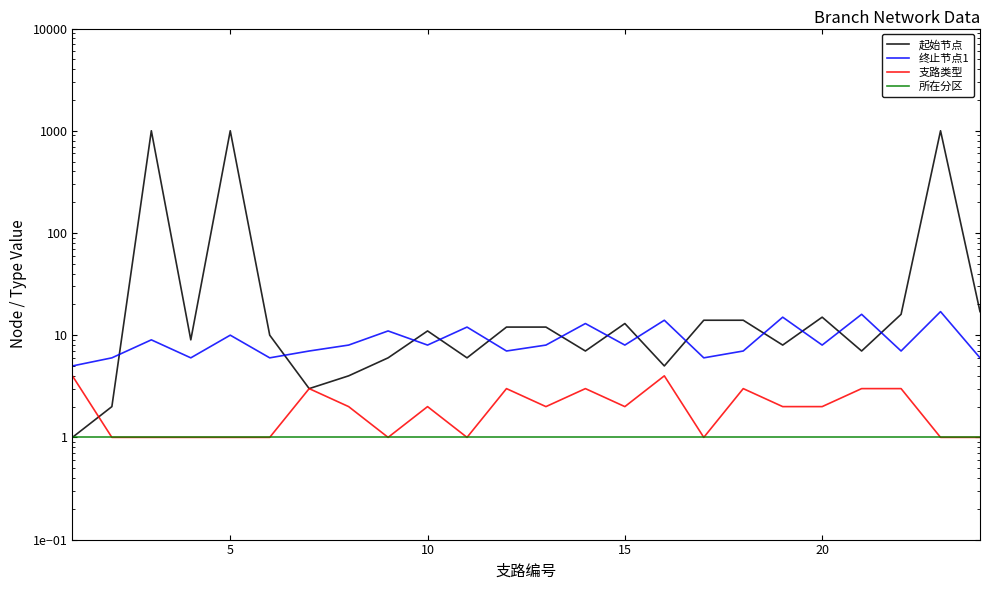

How many data points does each series have?

24